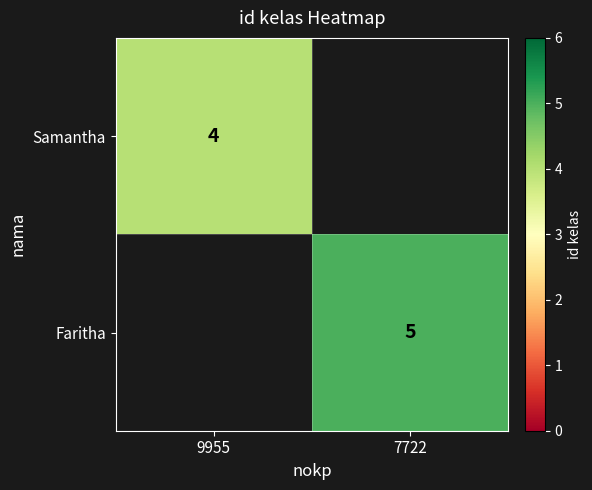

Between 9955 and 7722, which is larger?

7722